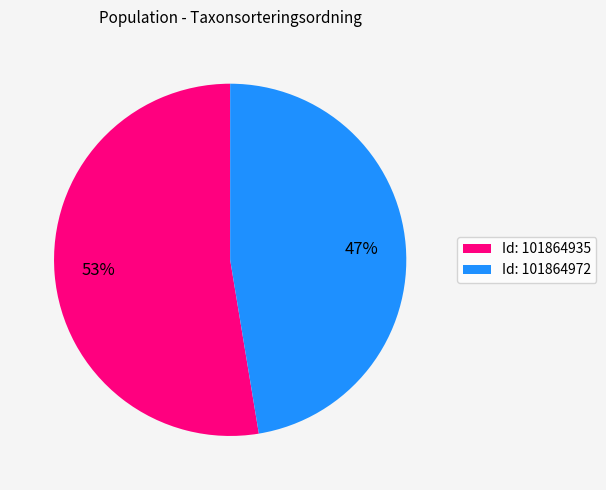

To the nearest percent, what is the average slice percentage?

50%